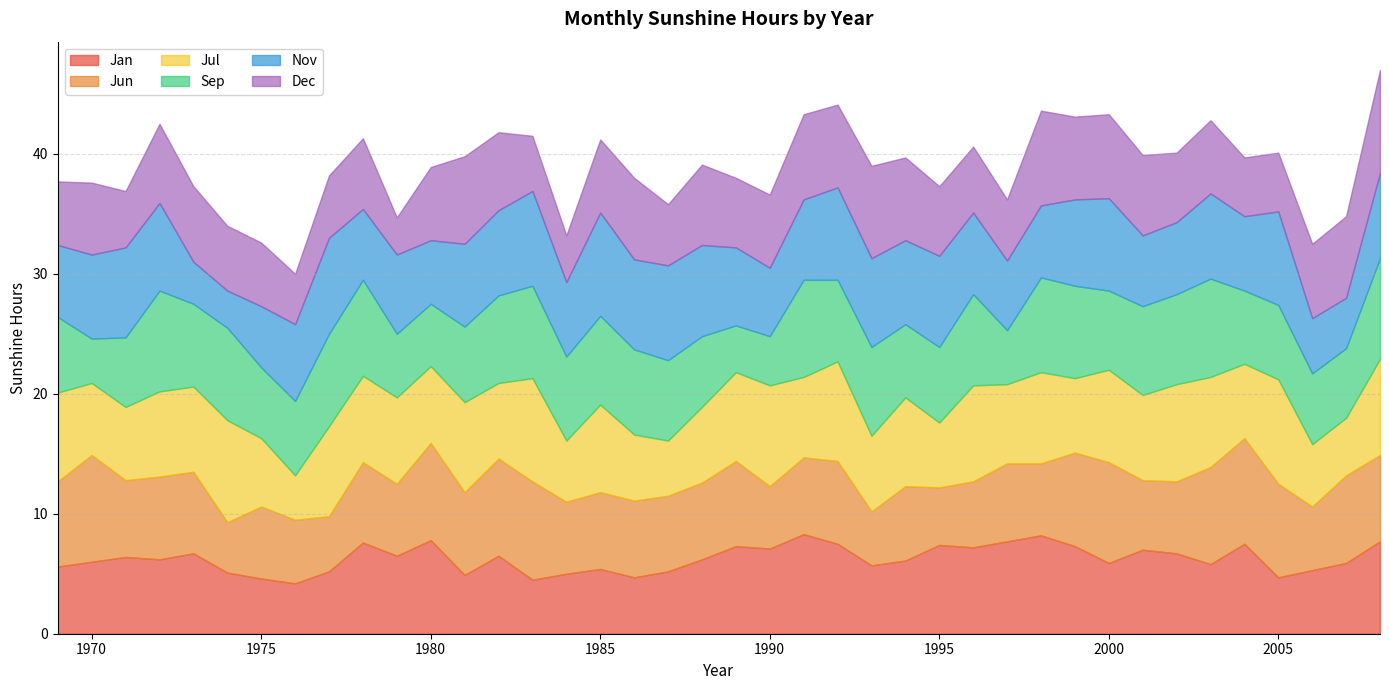

Where is the first local minimum for Jun?

1971